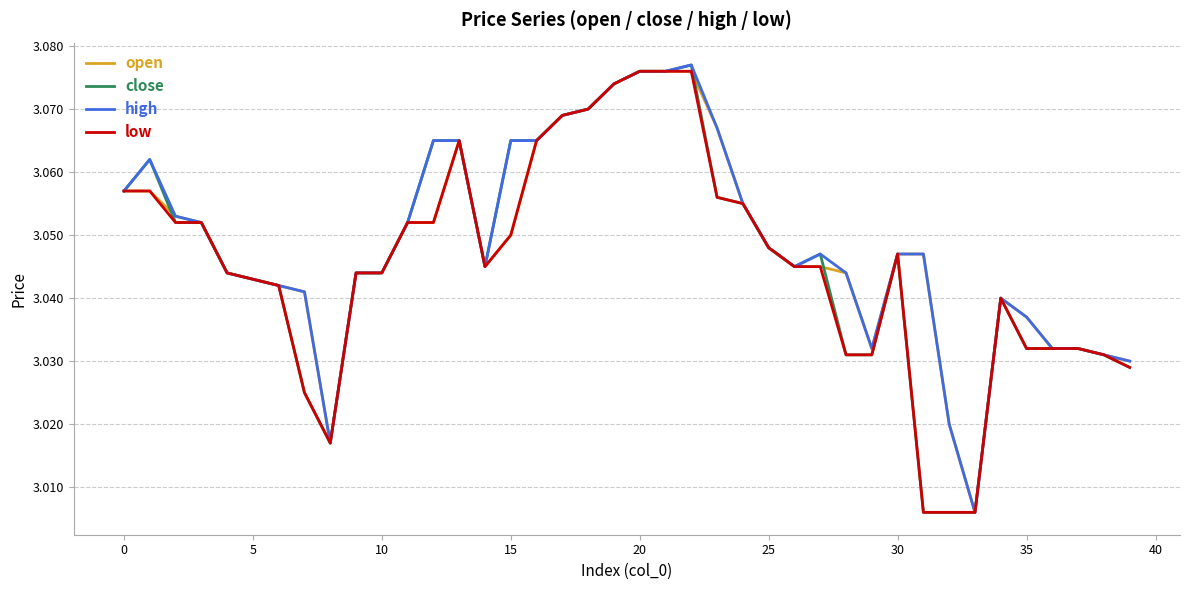

In high, how many points are lower than both neighbors (excluding endpoints)?

5